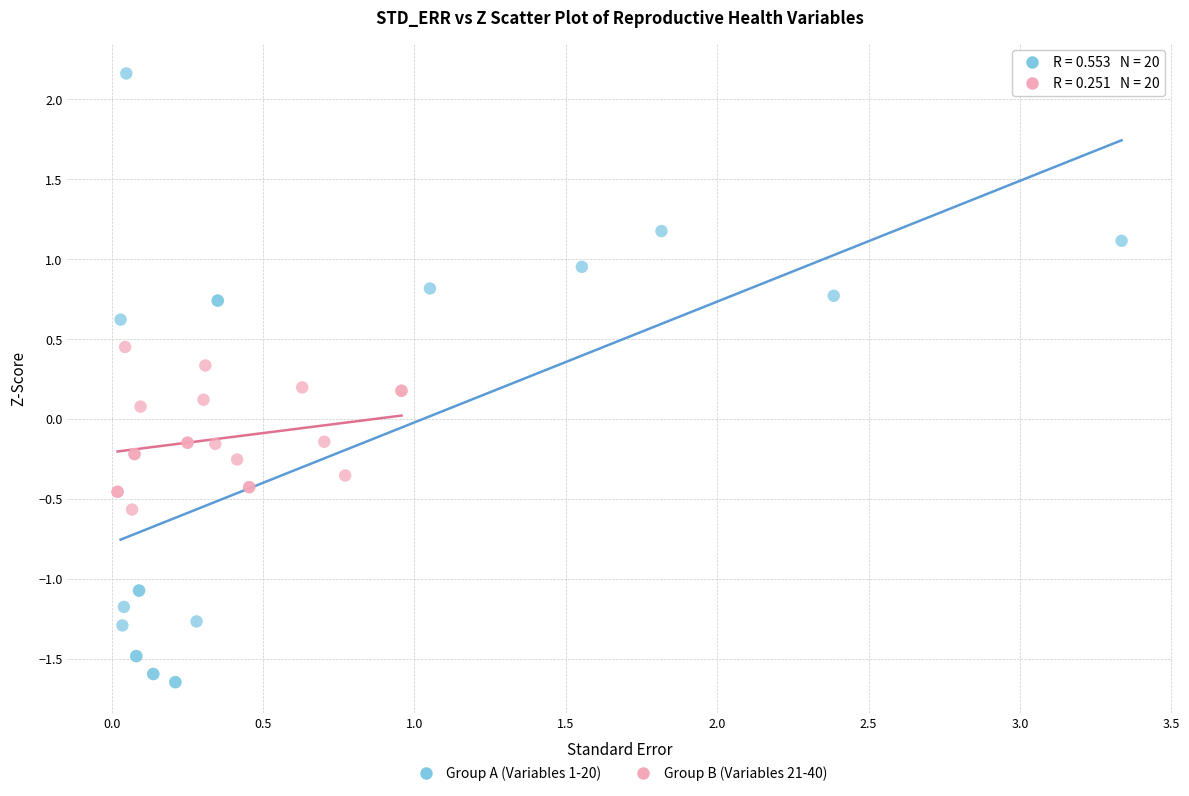

Which series reaches the minimum Y coordinate?

Group A (Variables 1-20)